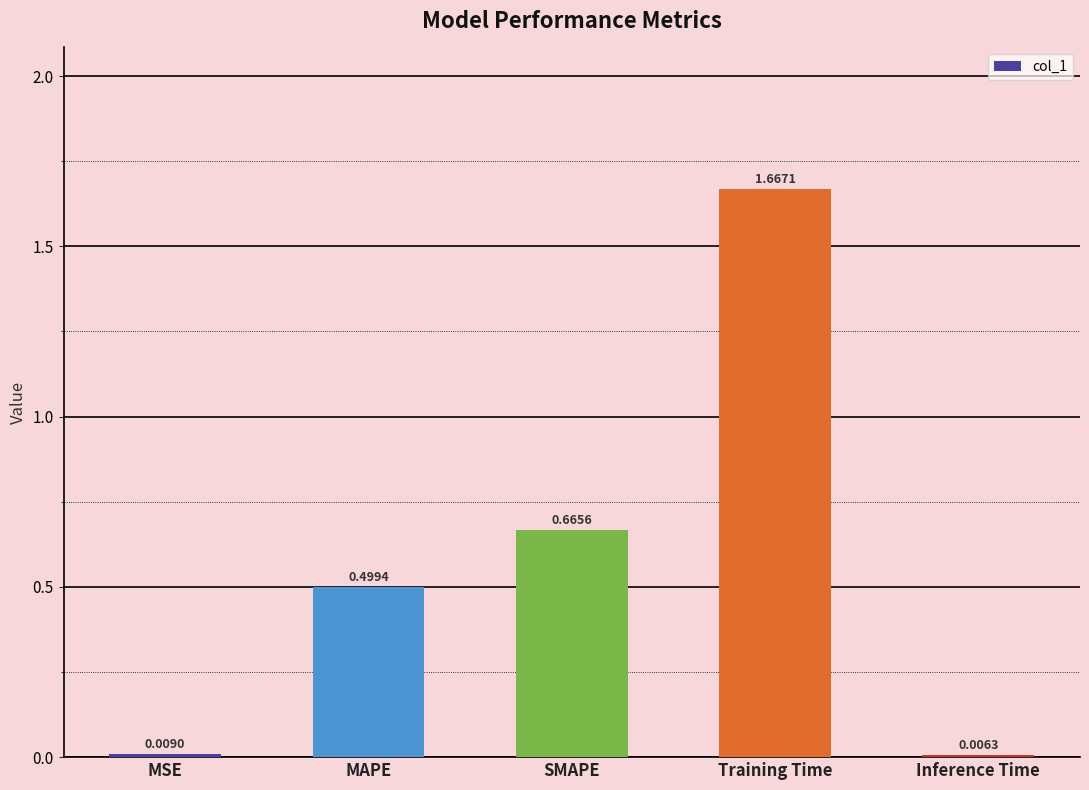

Rank the categories by value from highest to lowest.

Training Time, SMAPE, MAPE, MSE, Inference Time